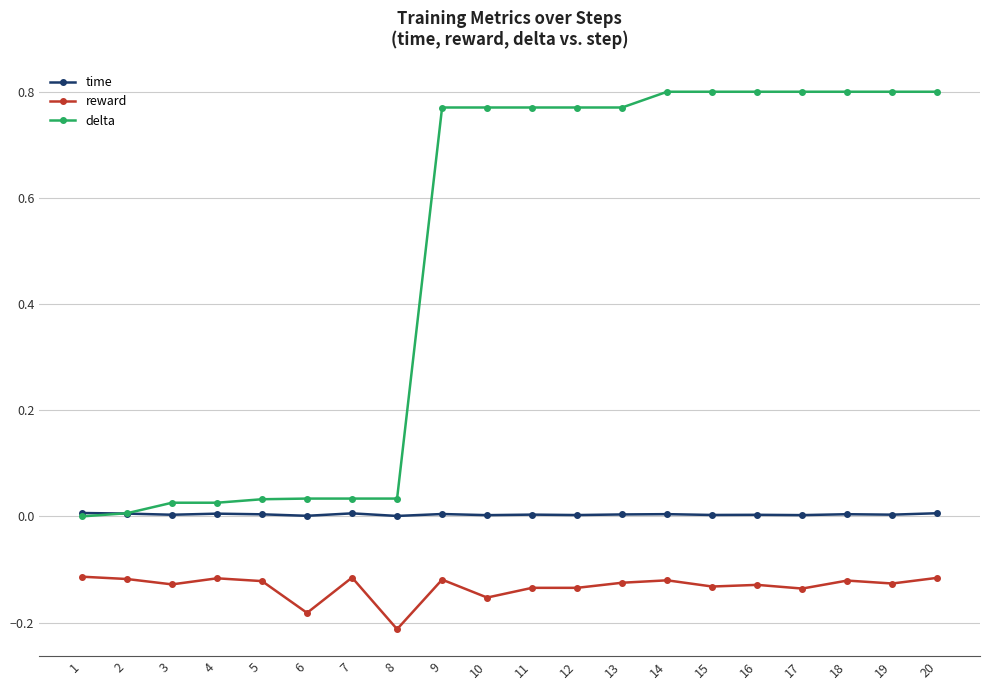

Which series has the largest range (max minus min)?

delta